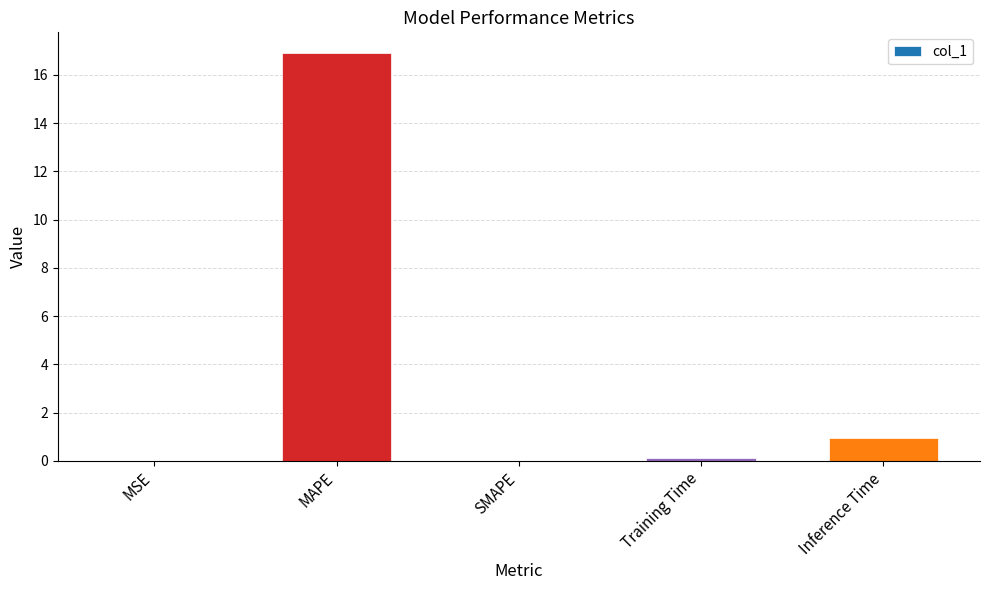

Where is the data nearest to the value 8?

Inference Time